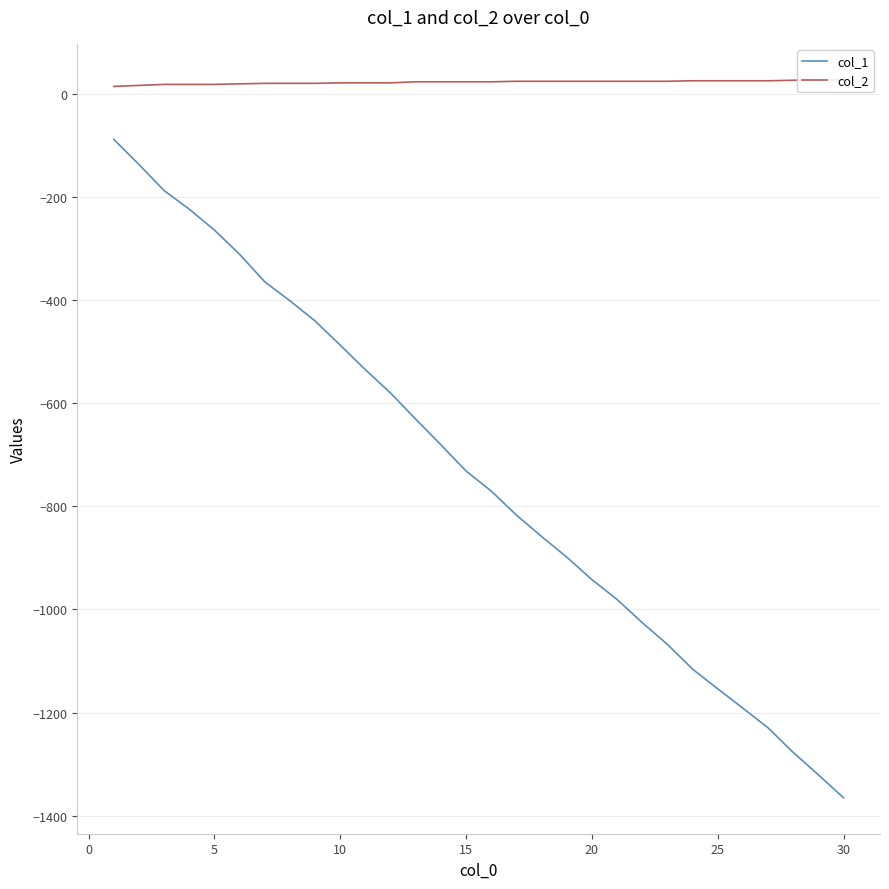

What is the highest value of the col_2 series?

27.0